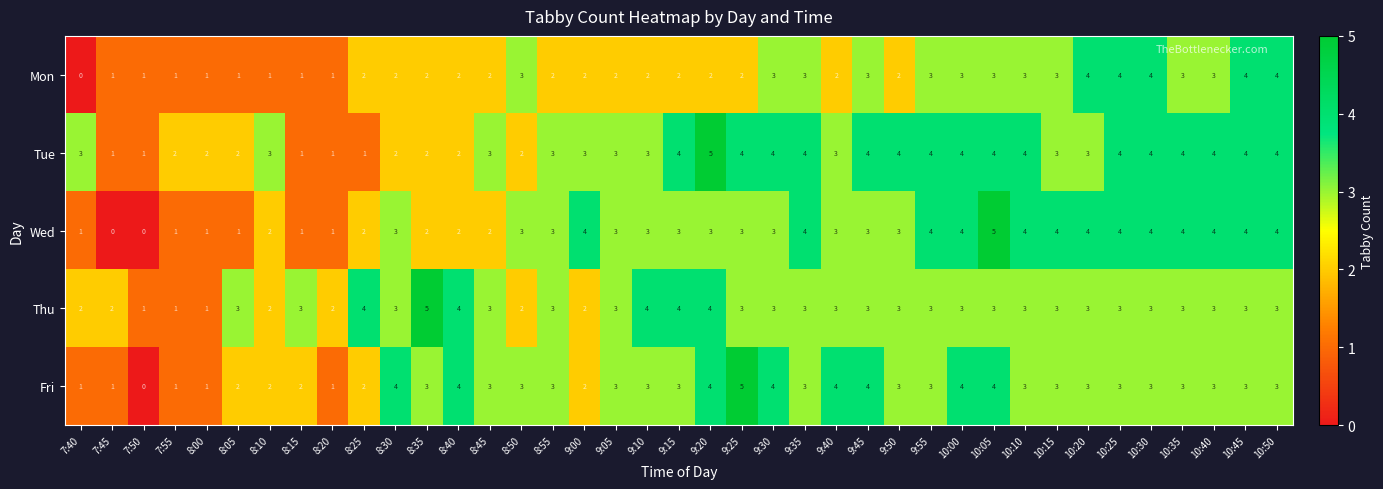

What is the difference between the maximum and second lowest values in the Tue series?

4